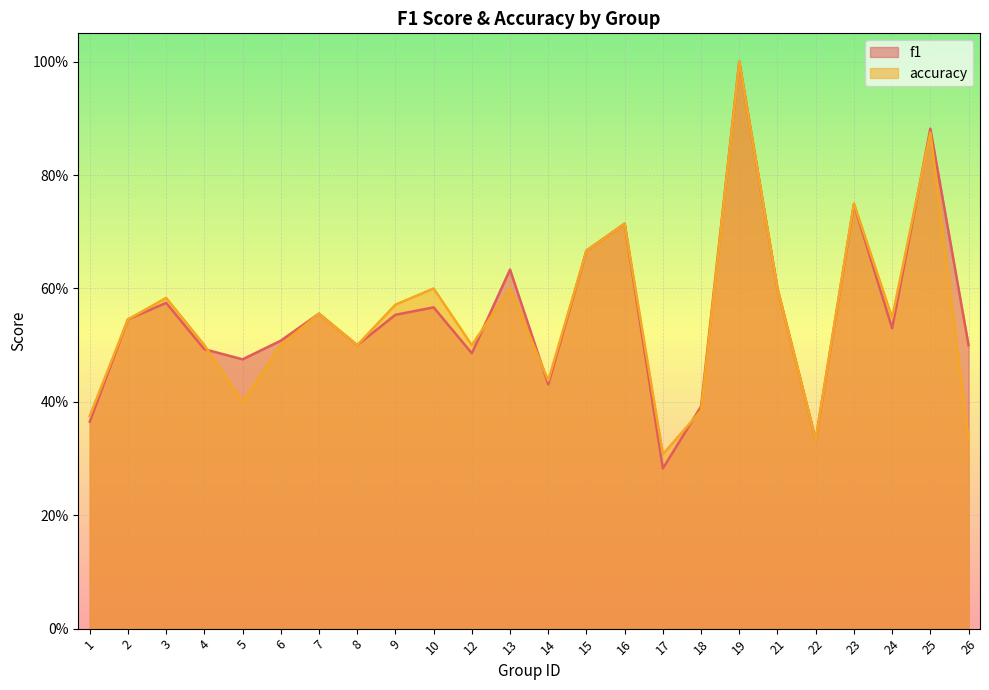

True or false: accuracy has a value of 0.3 at 22.

True